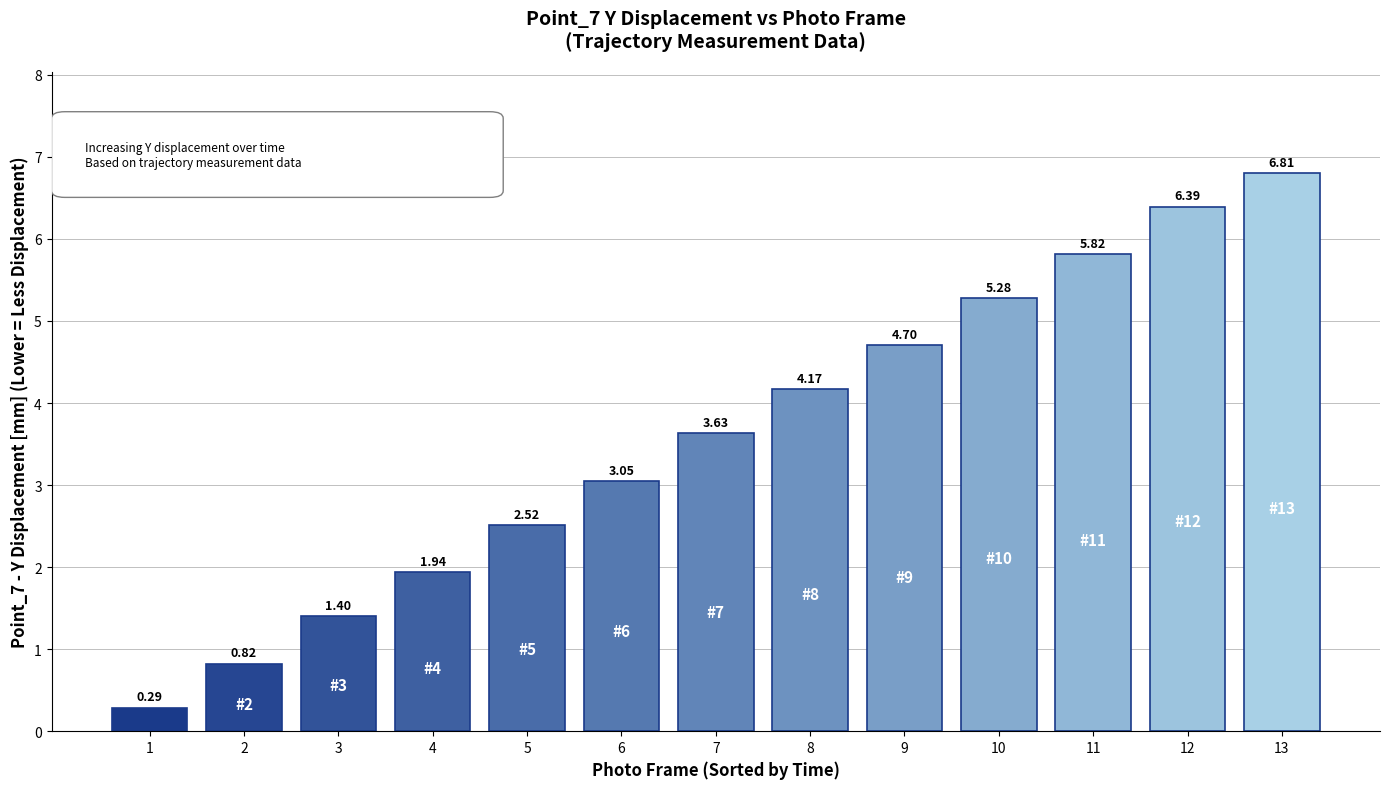

The value at 3 is 0.3. True or false?

False